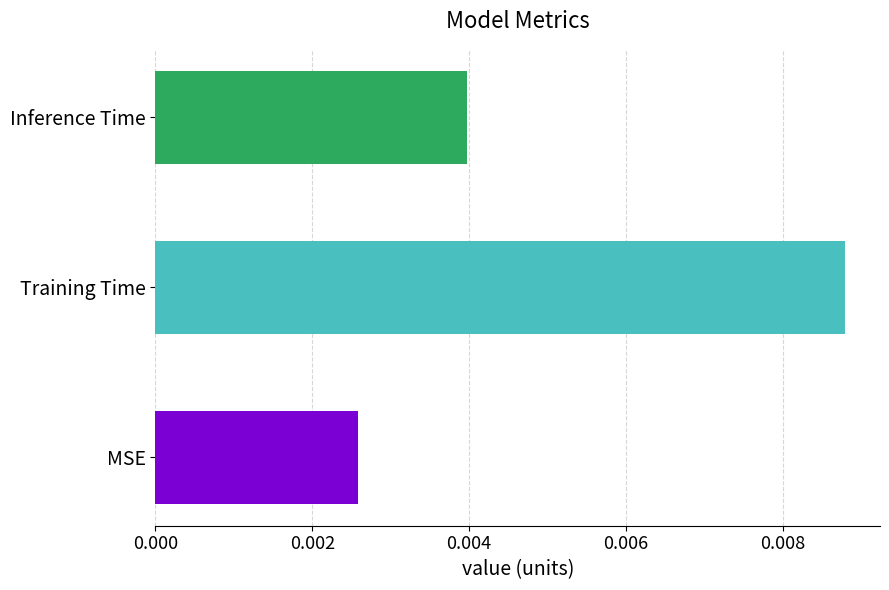

Rank the categories by value from highest to lowest.

Training Time, Inference Time, MSE